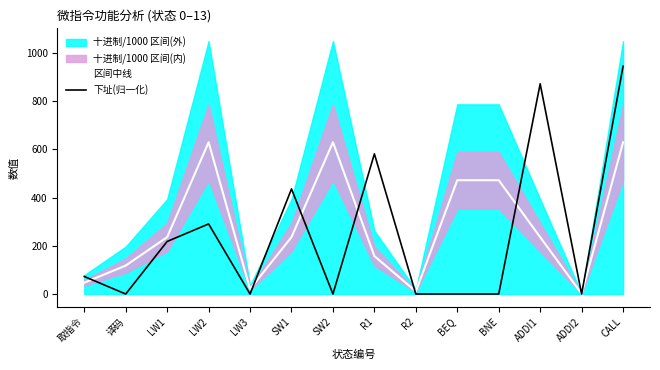

In 下址(归一化), how many points are lower than both neighbors (excluding endpoints)?

4